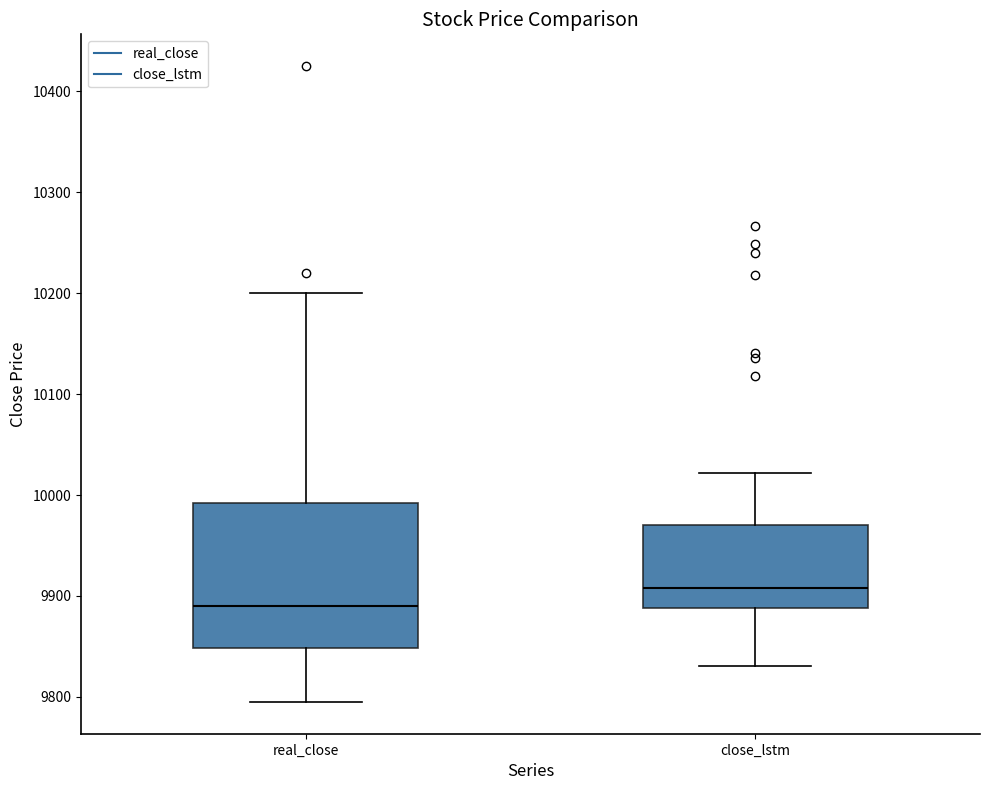

Reading left to right, read every box against the y-axis: the position of its median line, the range the box covers, and the ends of its whiskers. The values are not printed on the chart, so give them approximately, as read against the axis.

real_close: median 9890, box 9850 to 9990, whiskers 9800 to 10200
close_lstm: median 9910, box 9890 to 9970, whiskers 9830 to 10020